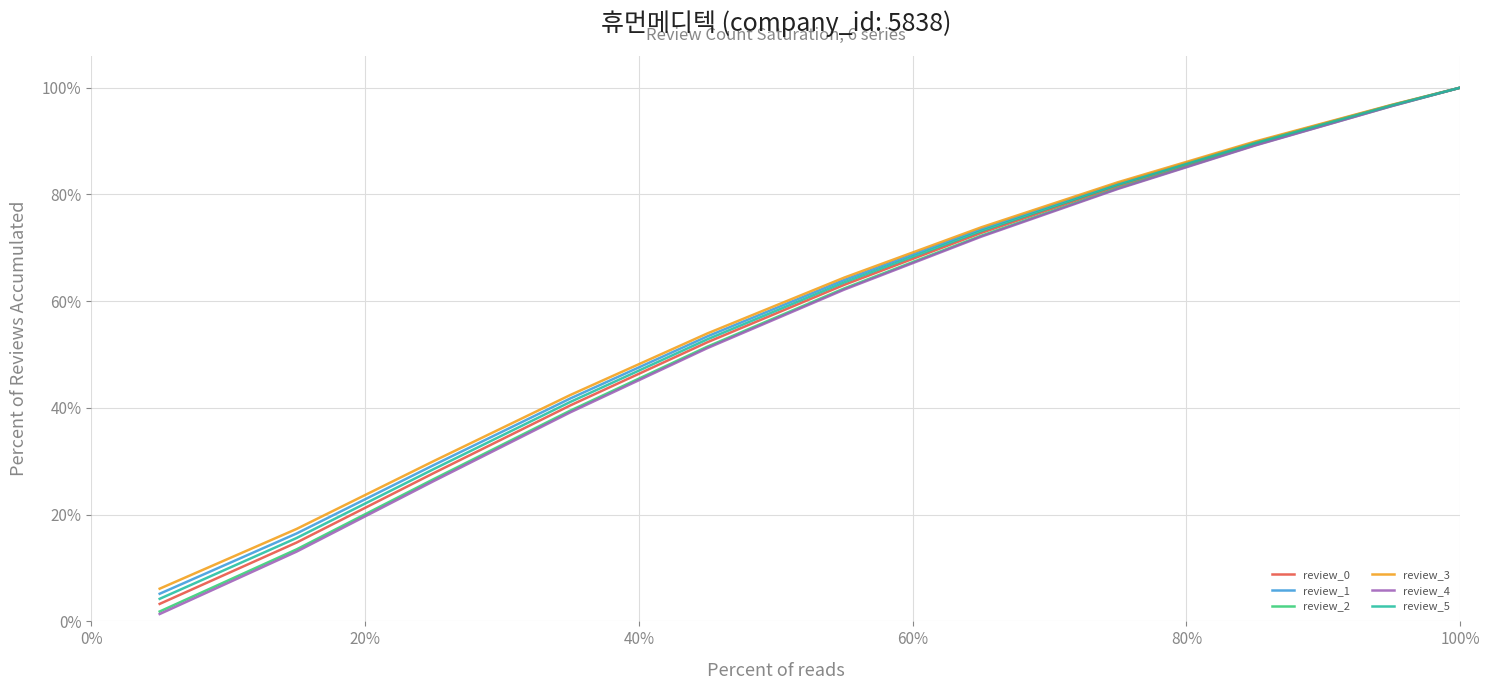

Which series has the largest range (max minus min)?

review_4